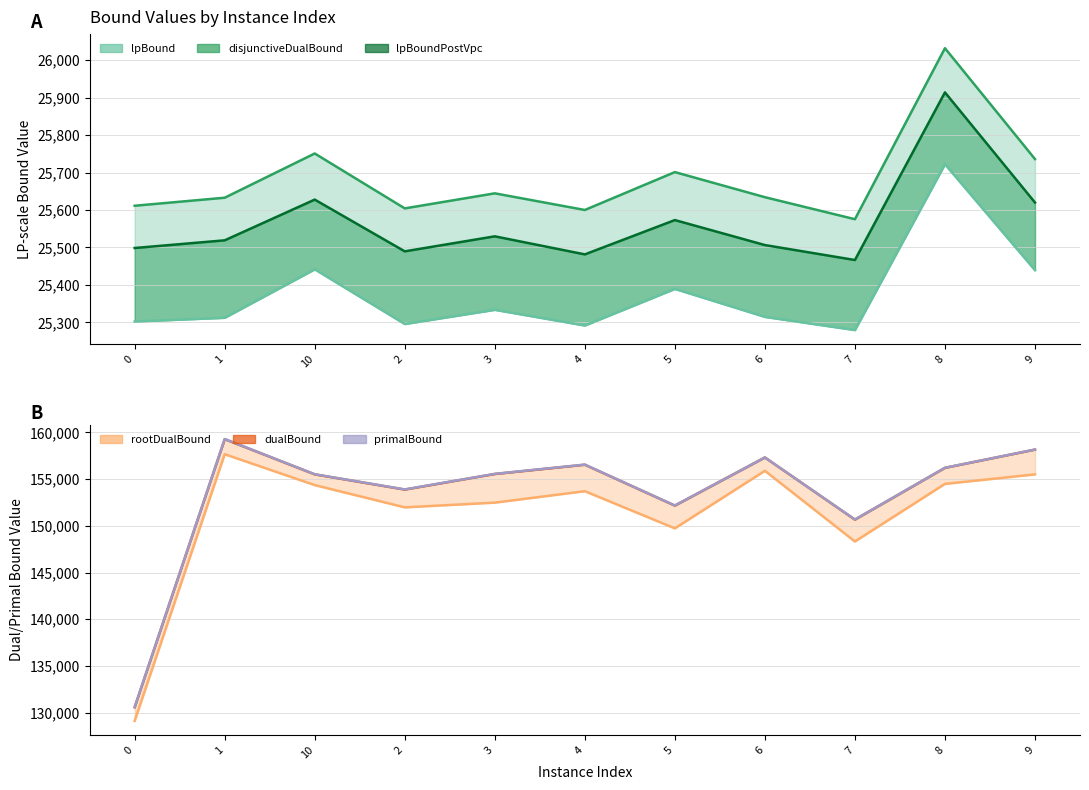

What position from the left is 3?

5